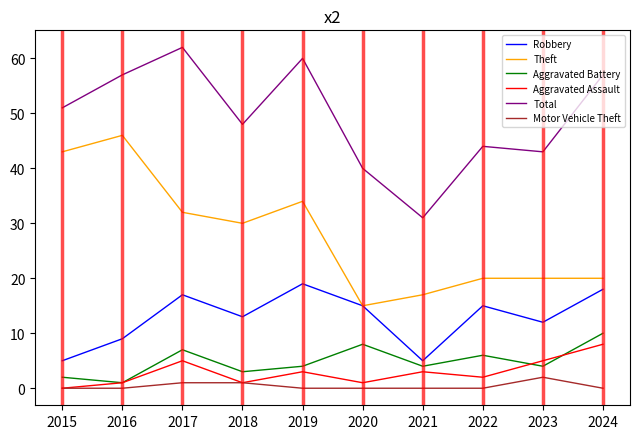

At which category does the chart reach its peak across all series?

2017